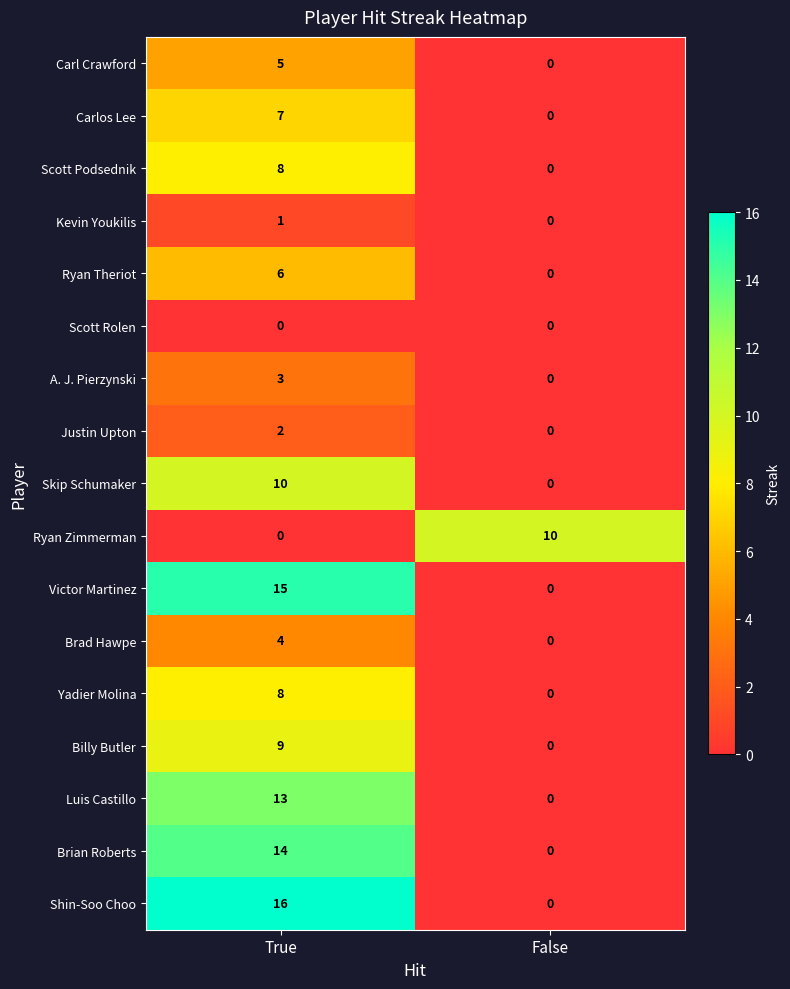

Between True and False, which series saw the biggest shift?

Shin-Soo Choo